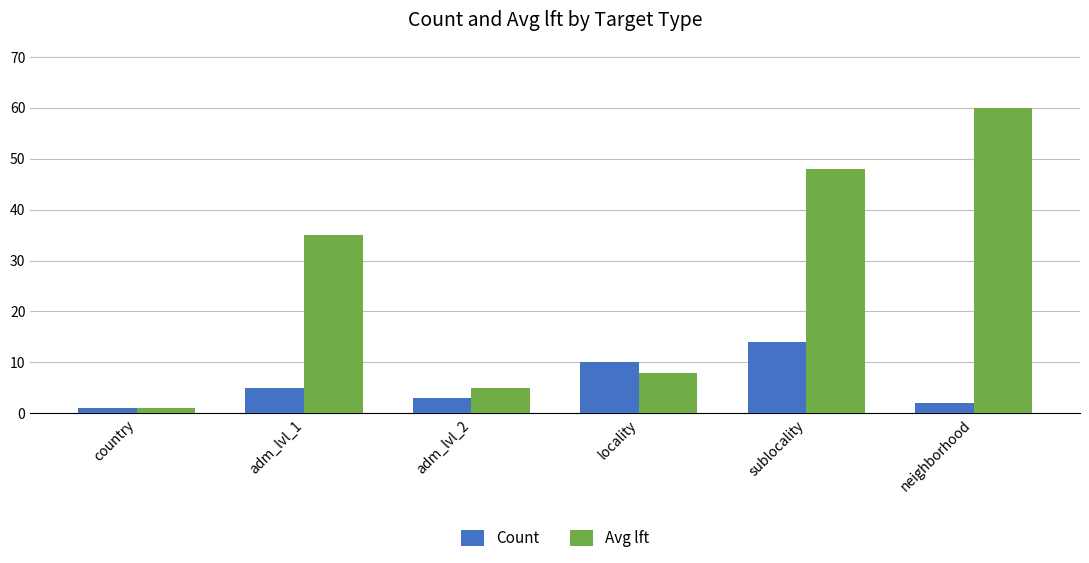

What position from the left is locality?

4